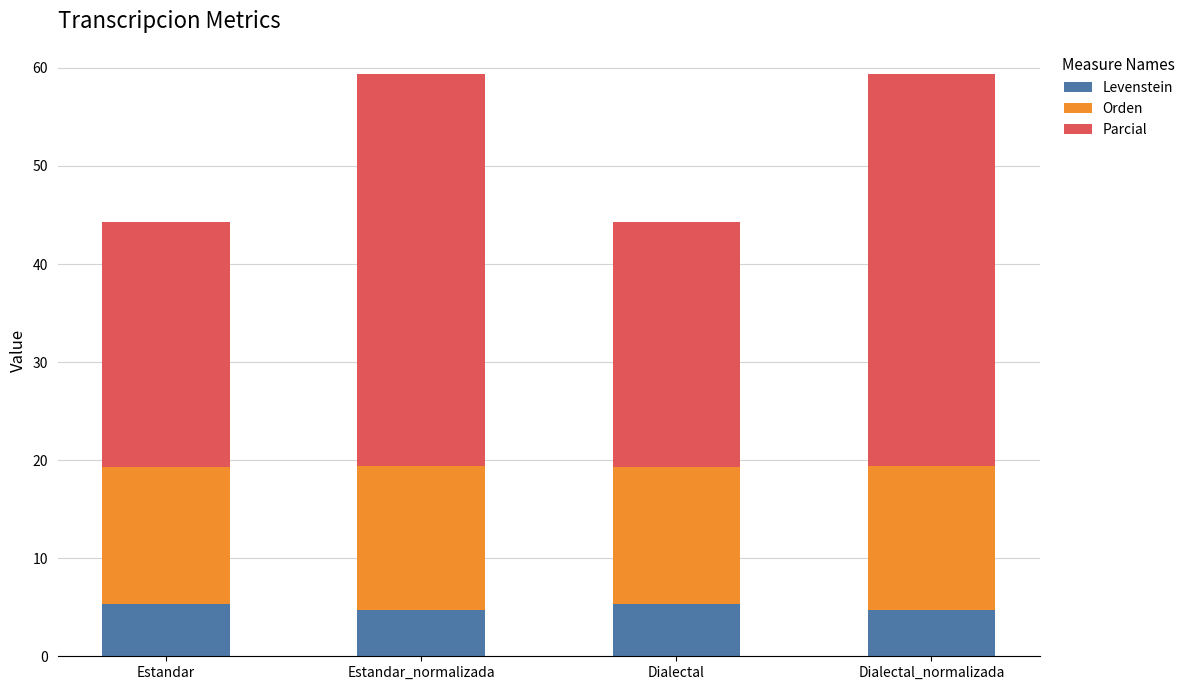

What is the total value across all series at Estandar?

44.3